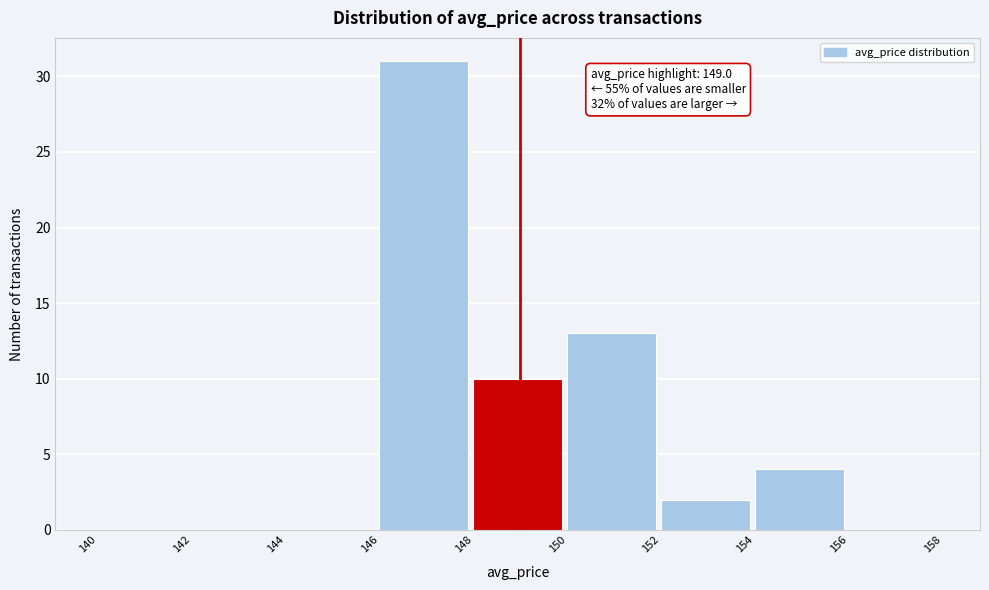

Over which range of the x-axis is the bar tallest?

146 to 148